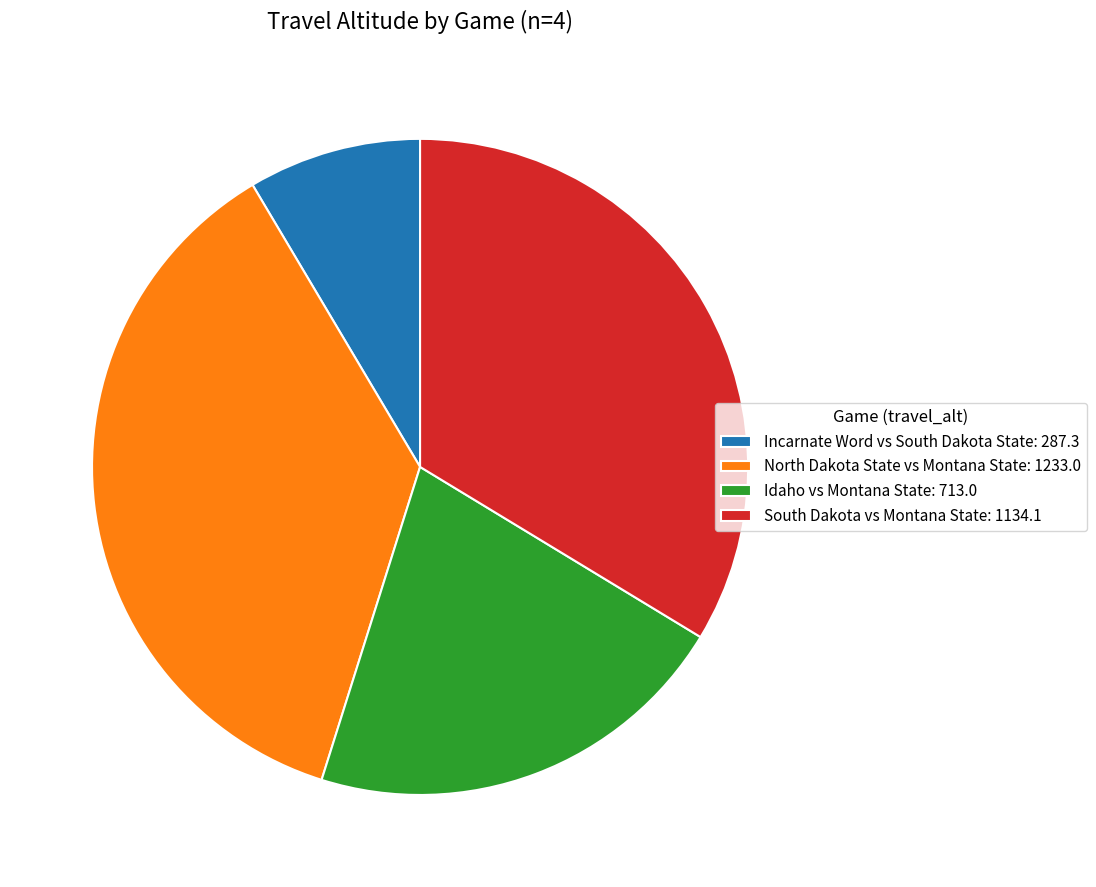

Which has a higher value, Idaho vs Montana State: 713.0 or Incarnate Word vs South Dakota State: 287.3?

Idaho vs Montana State: 713.0